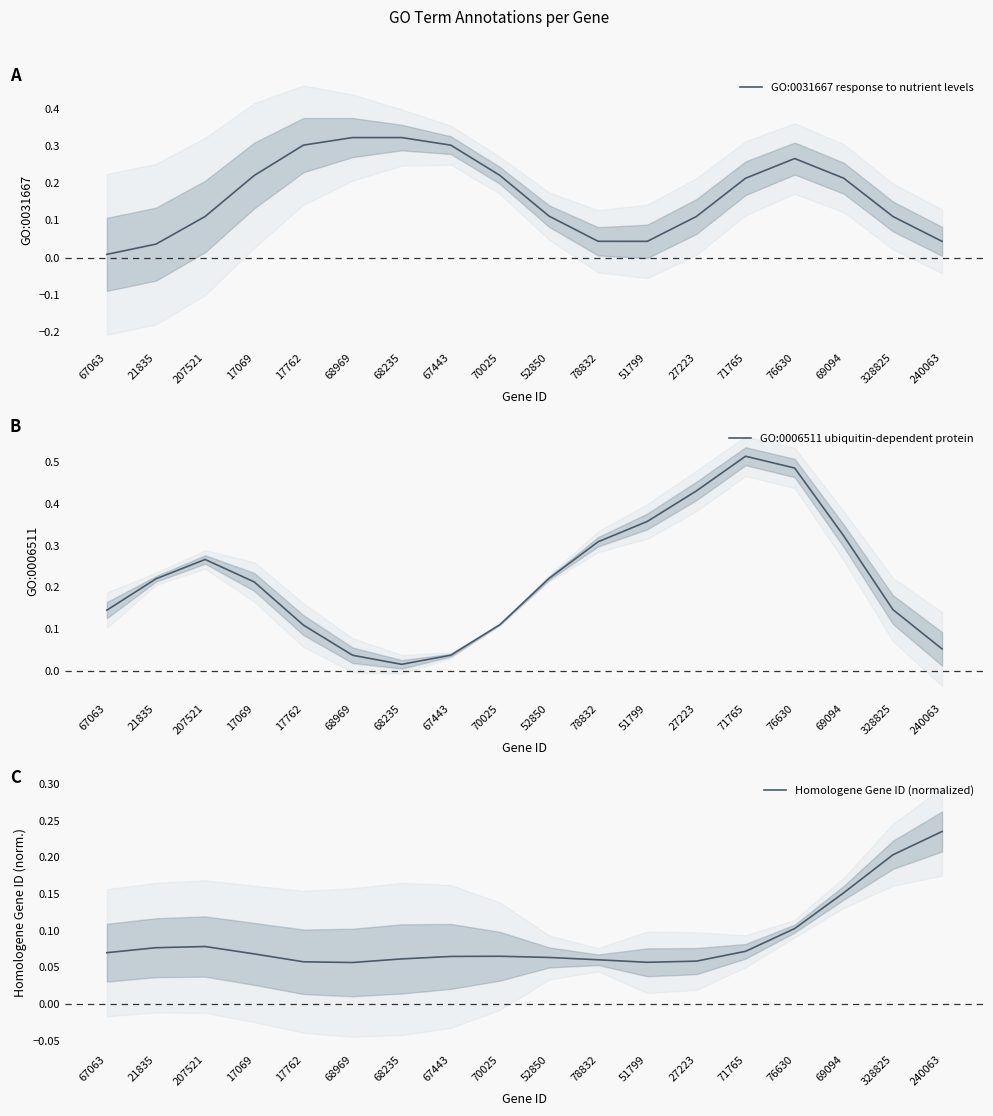

True or false: GO:0006511 ubiquitin-dependent protein has a value of 0.1 at 70025.

True